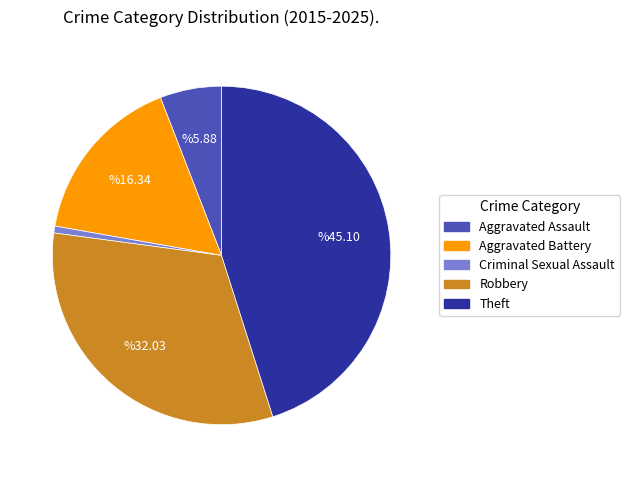

Which category has the biggest portion of the pie?

Theft